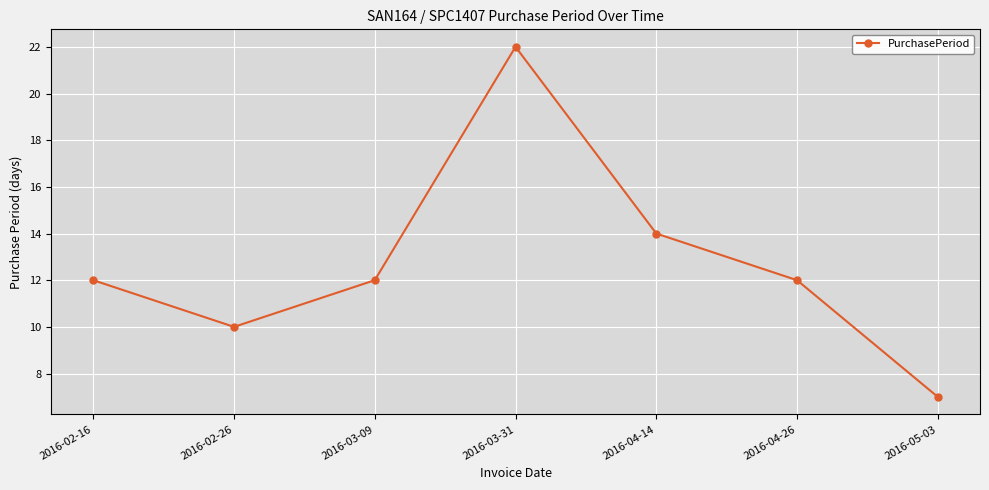

Is this an area chart (filled region under the line)?

No